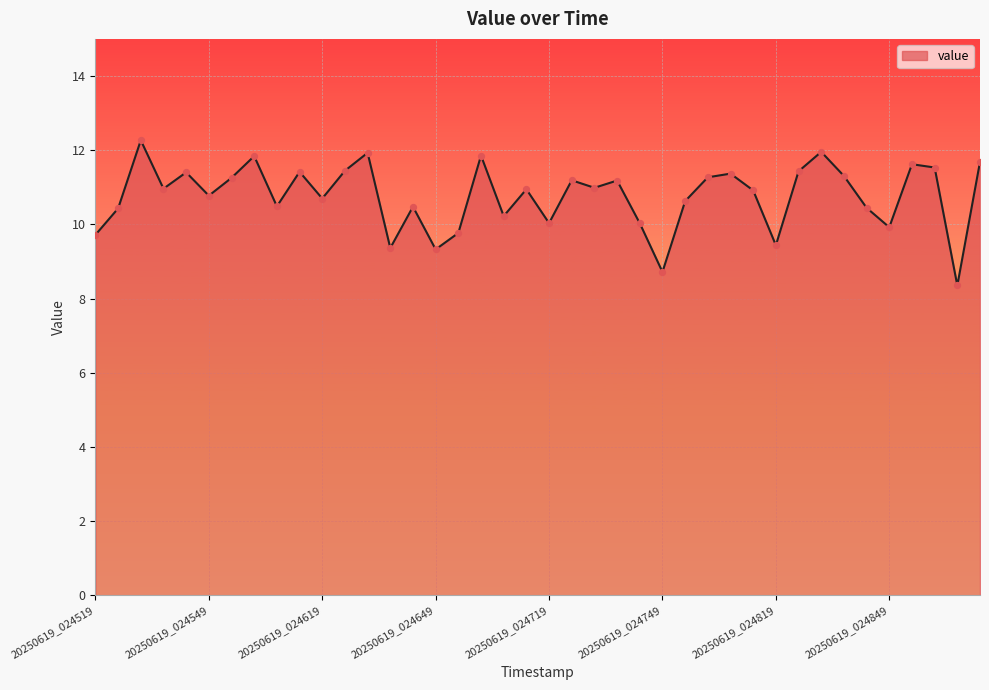

What is the minimum value shown in the chart?

8.4